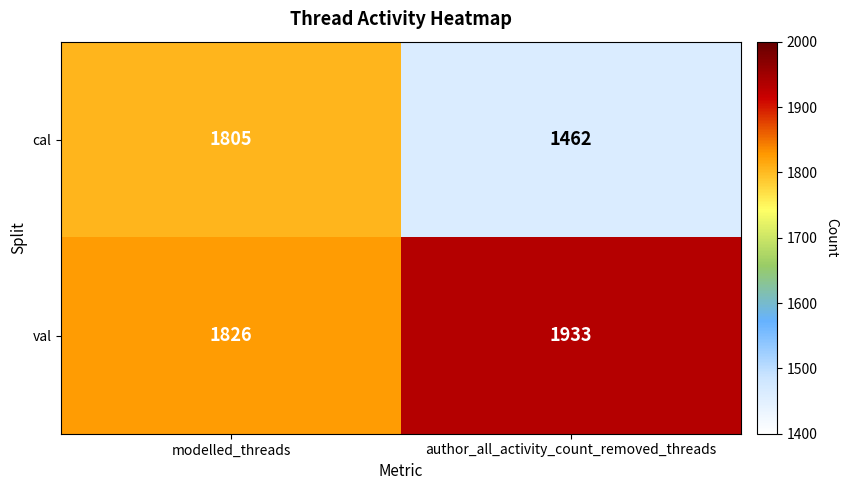

What is the average value of the val series?

1880